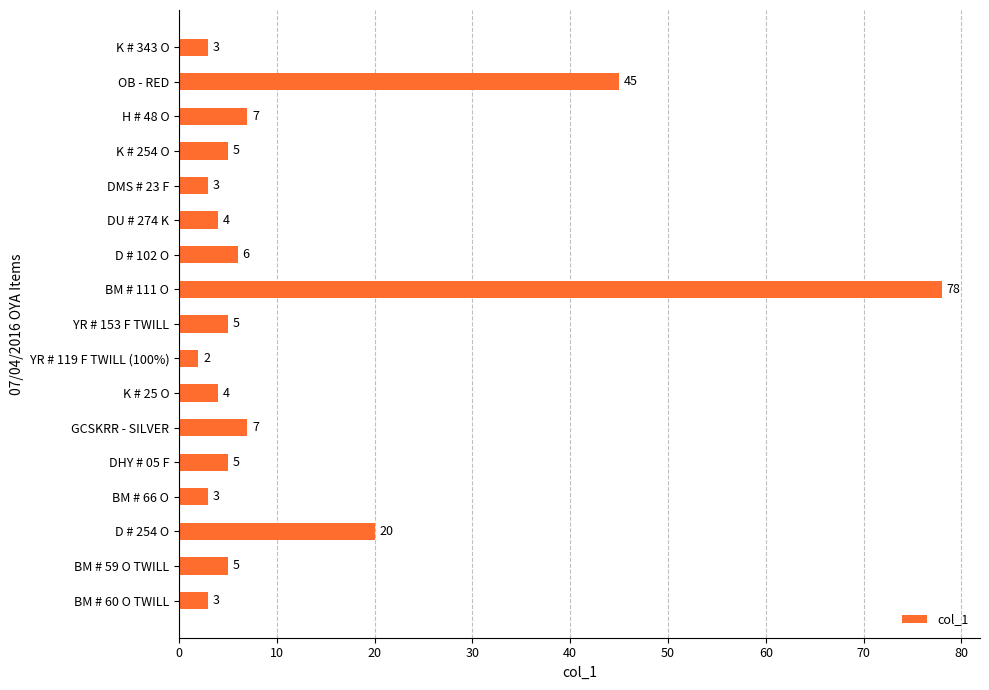

How many bars are there in total?

17